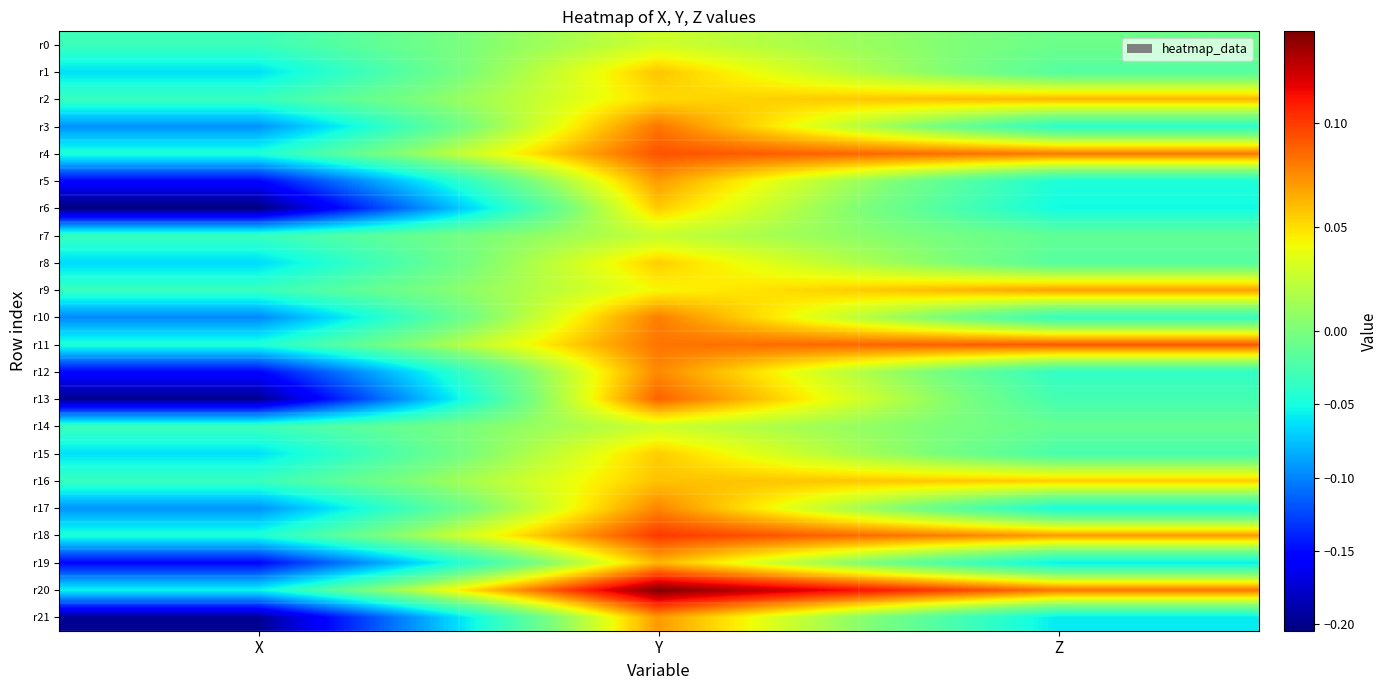

List the series in order of their peak value, lowest first.

r7, r14, r0, r8, r15, r6, r1, r16, r19, r2, r9, r5, r21, r12, r17, r10, r3, r13, r11, r4, r18, r20